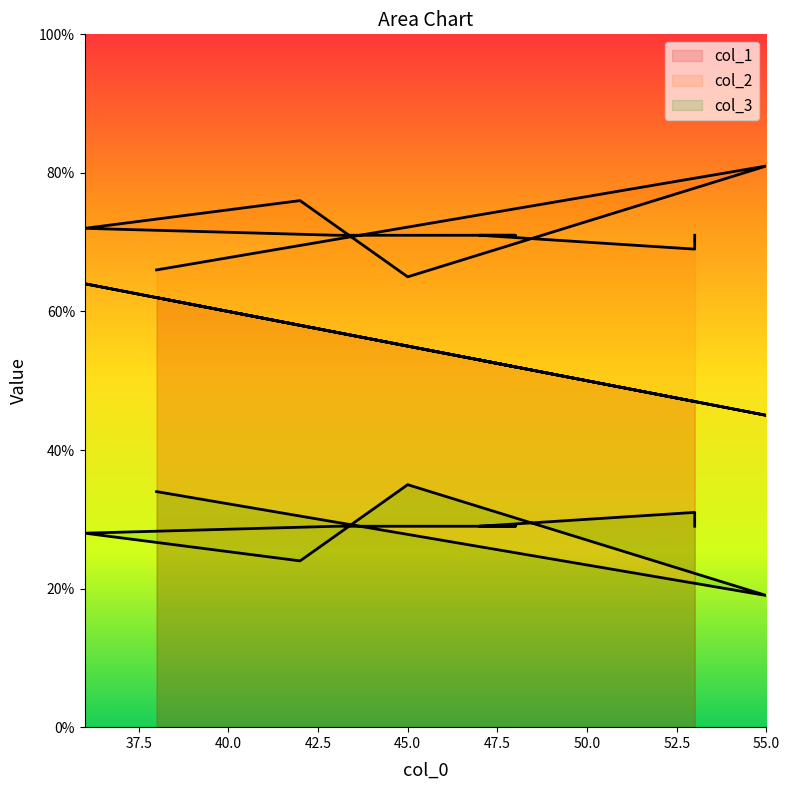

Which has a higher value, 42 or 38?

38